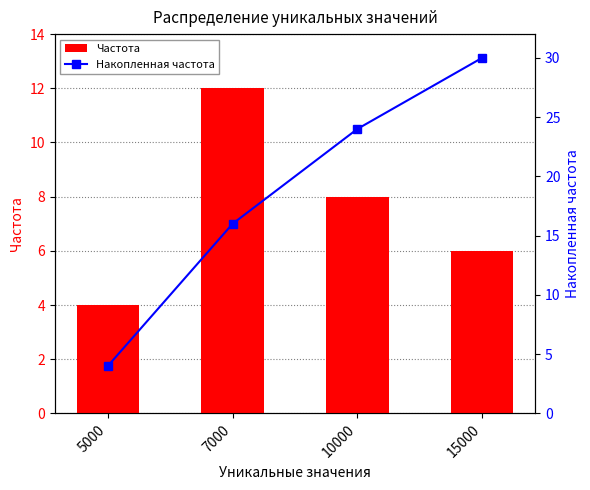

Reading right to left, list all the values displayed in this chart.

Частота: 15000=6	10000=8	7000=12	5000=4
Накопленная частота: 15000=30	10000=24	7000=16	5000=4